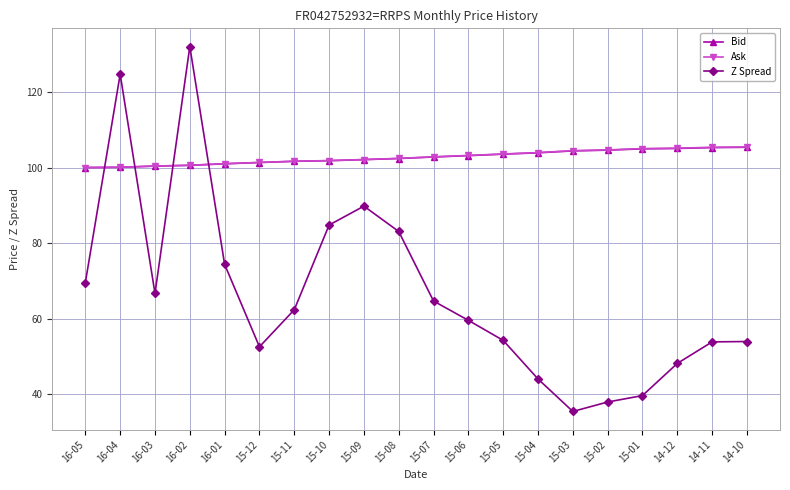

How many data points in Z Spread are less than 62?

10